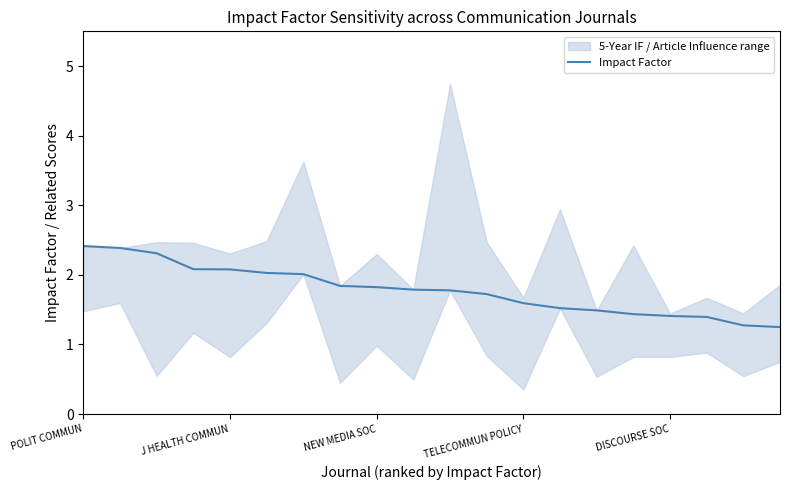

What is the smallest value displayed?

1.2